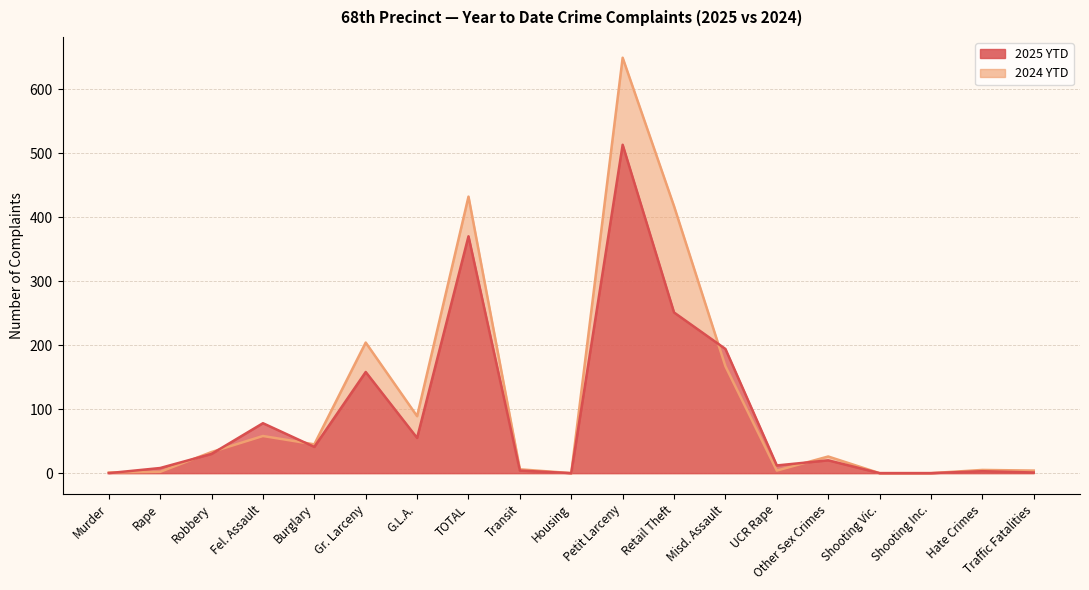

At which label does 2024 YTD first exceed 26?

Robbery